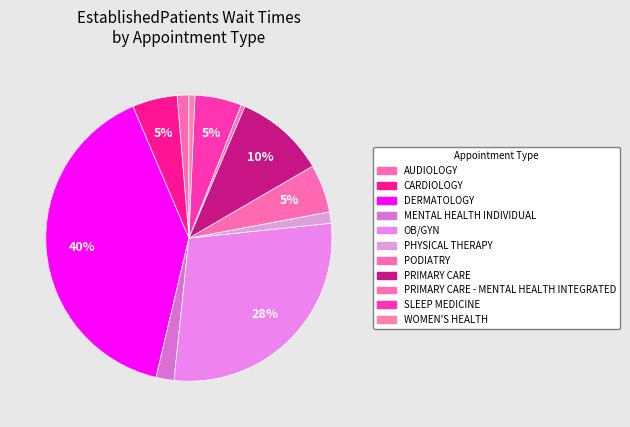

How many segments does this pie chart have?

11